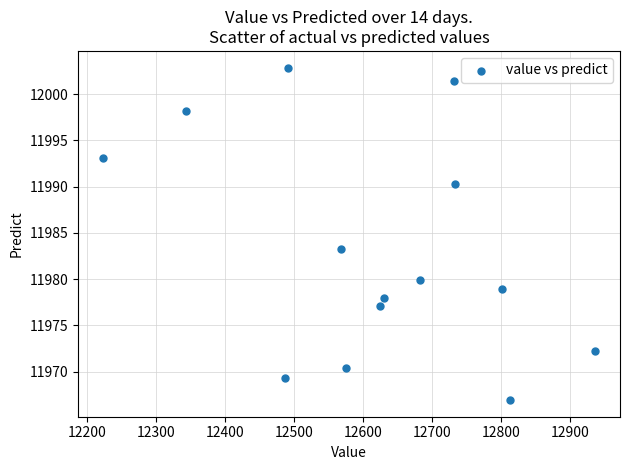

What is the range of X values (max minus min)?

713.8